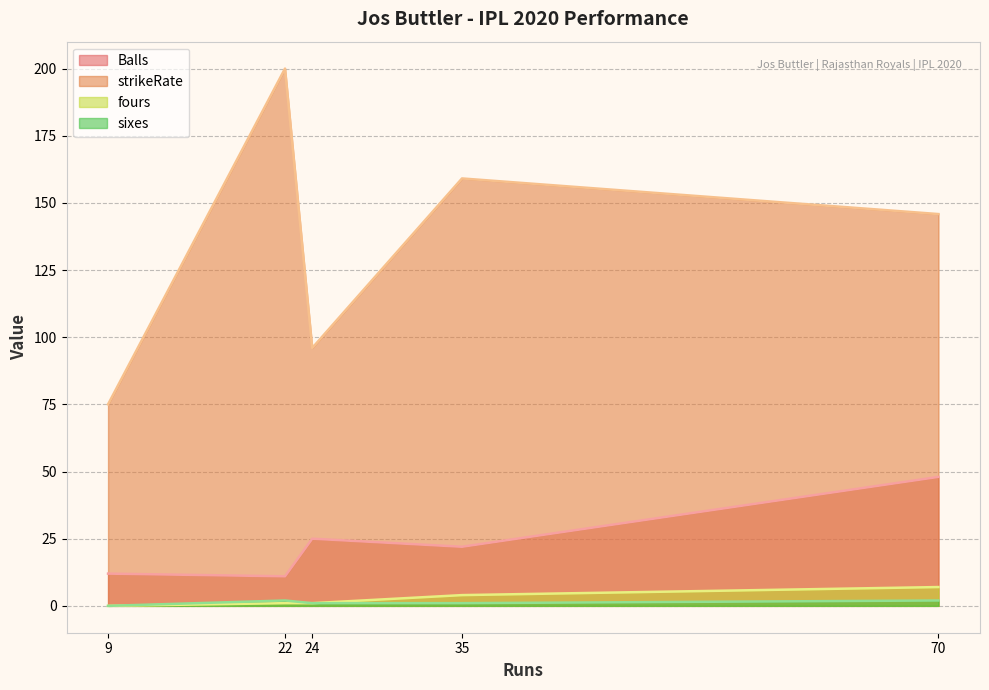

Is the value of sixes at 22 greater than the value of fours at 9?

Yes